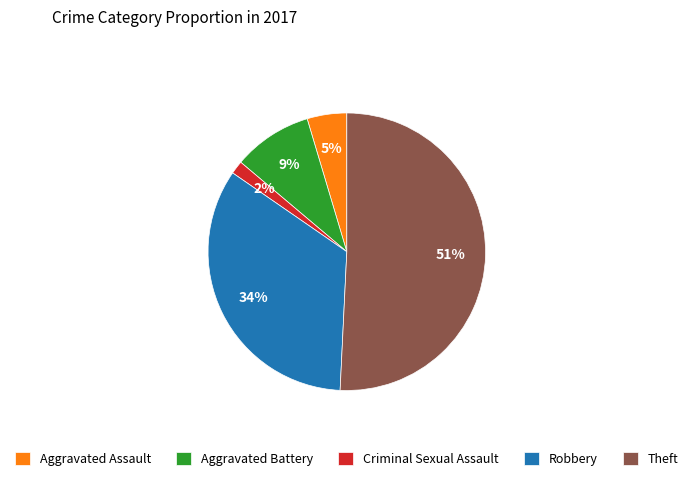

Which has a higher value, Aggravated Battery or Robbery?

Robbery